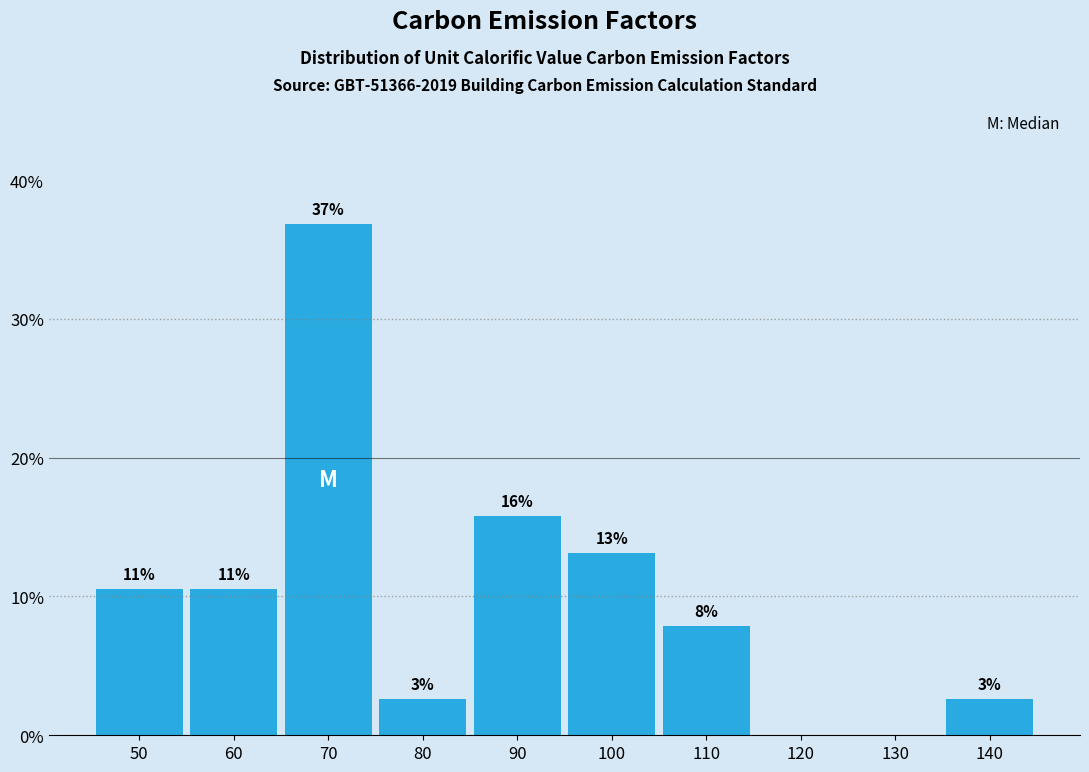

Are the bars horizontal?

No